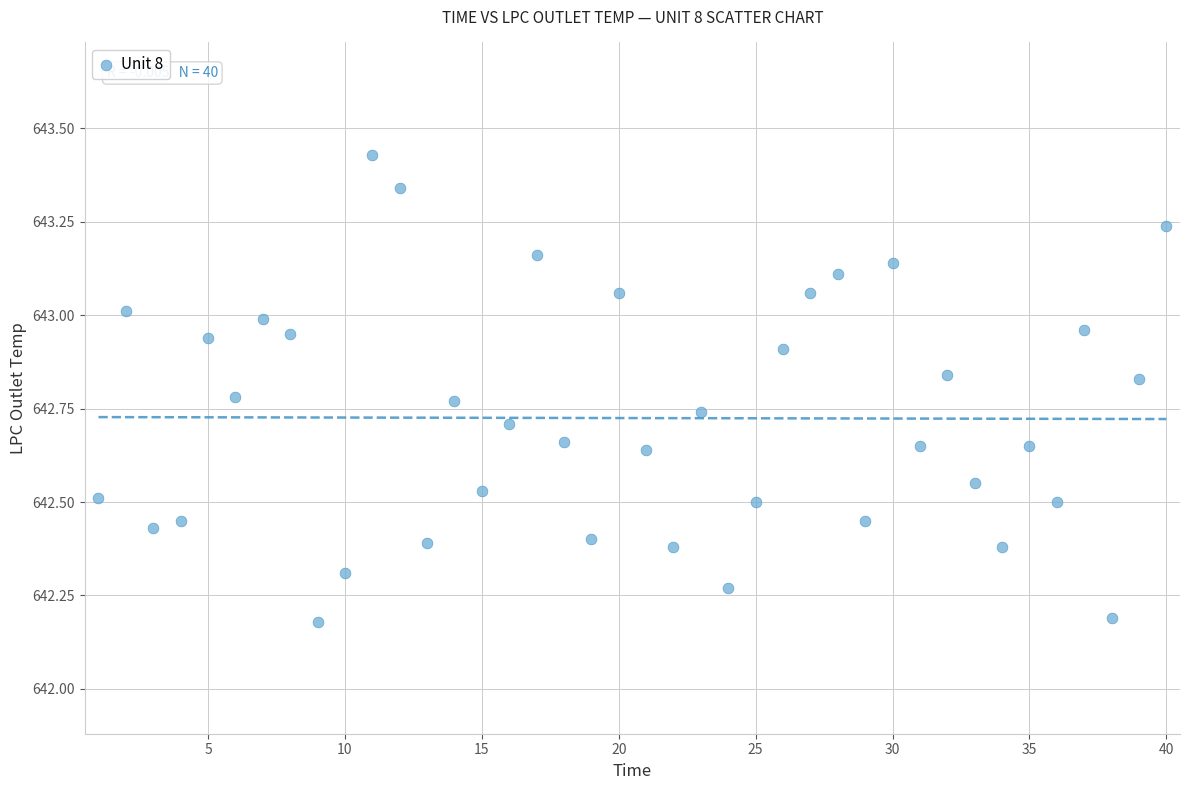

What is the range of X values (max minus min)?

39.0